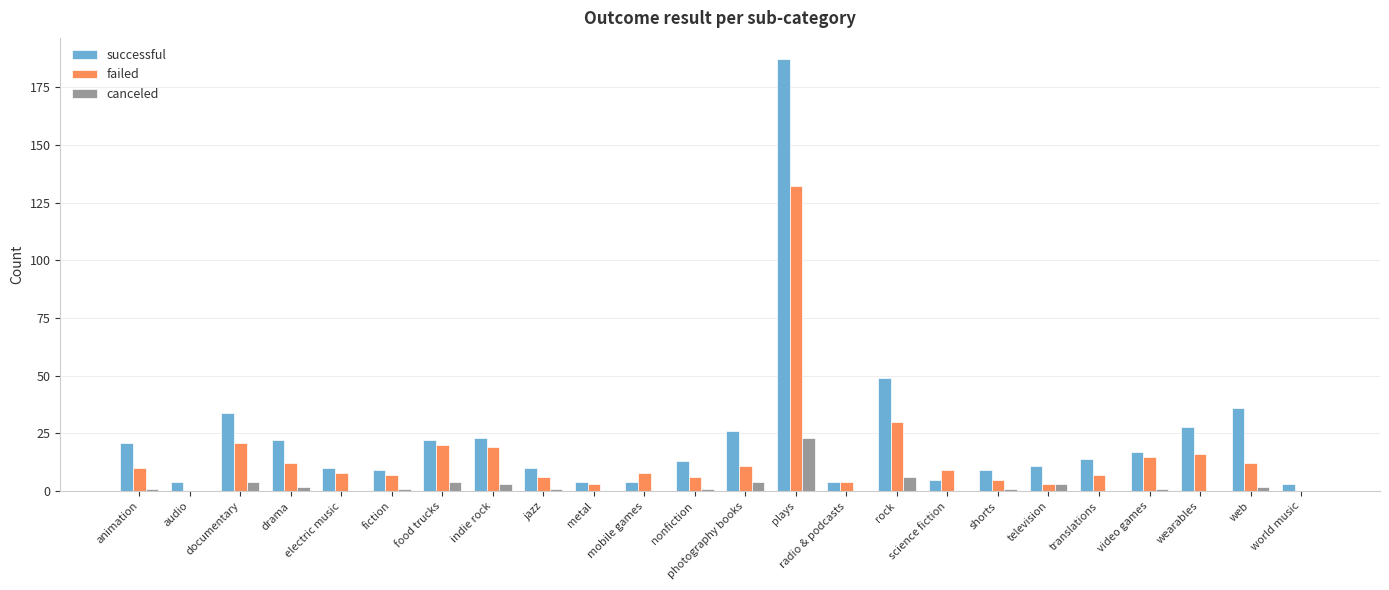

Reading right to left, list all the values displayed in this chart.

successful: world music=3	web=36	wearables=28	video games=17	translations=14	television=11	shorts=9	science fiction=5	rock=49	radio & podcasts=4	plays=187	photography books=26	nonfiction=13	mobile games=4	metal=4	jazz=10	indie rock=23	food trucks=22	fiction=9	electric music=10	drama=22	documentary=34	audio=4	animation=21
failed: world music=0	web=12	wearables=16	video games=15	translations=7	television=3	shorts=5	science fiction=9	rock=30	radio & podcasts=4	plays=132	photography books=11	nonfiction=6	mobile games=8	metal=3	jazz=6	indie rock=19	food trucks=20	fiction=7	electric music=8	drama=12	documentary=21	audio=0	animation=10
canceled: world music=0	web=2	wearables=0	video games=1	translations=0	television=3	shorts=1	science fiction=0	rock=6	radio & podcasts=0	plays=23	photography books=4	nonfiction=1	mobile games=0	metal=0	jazz=1	indie rock=3	food trucks=4	fiction=1	electric music=0	drama=2	documentary=4	audio=0	animation=1